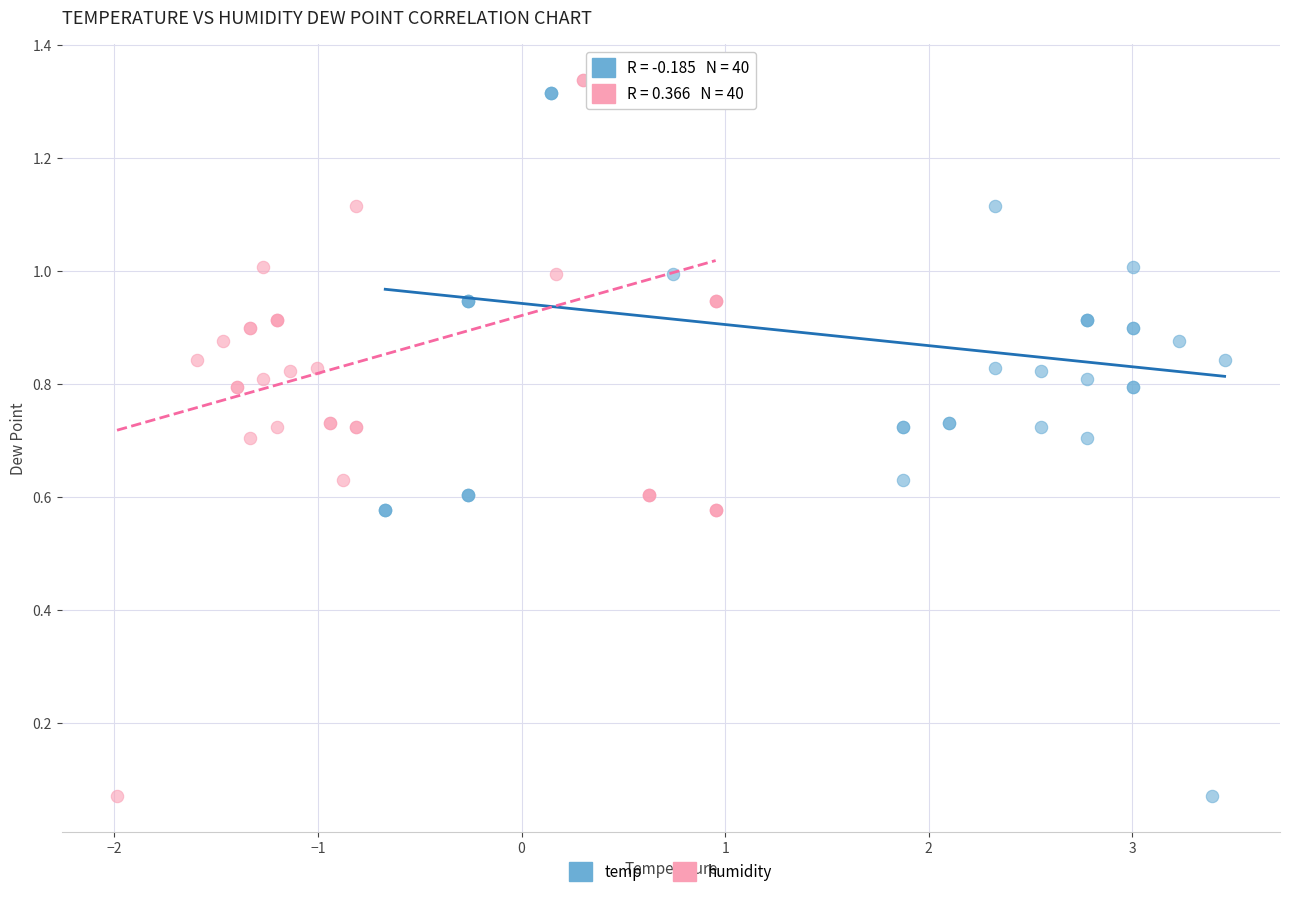

What are all the series names shown in the legend?

temp, humidity